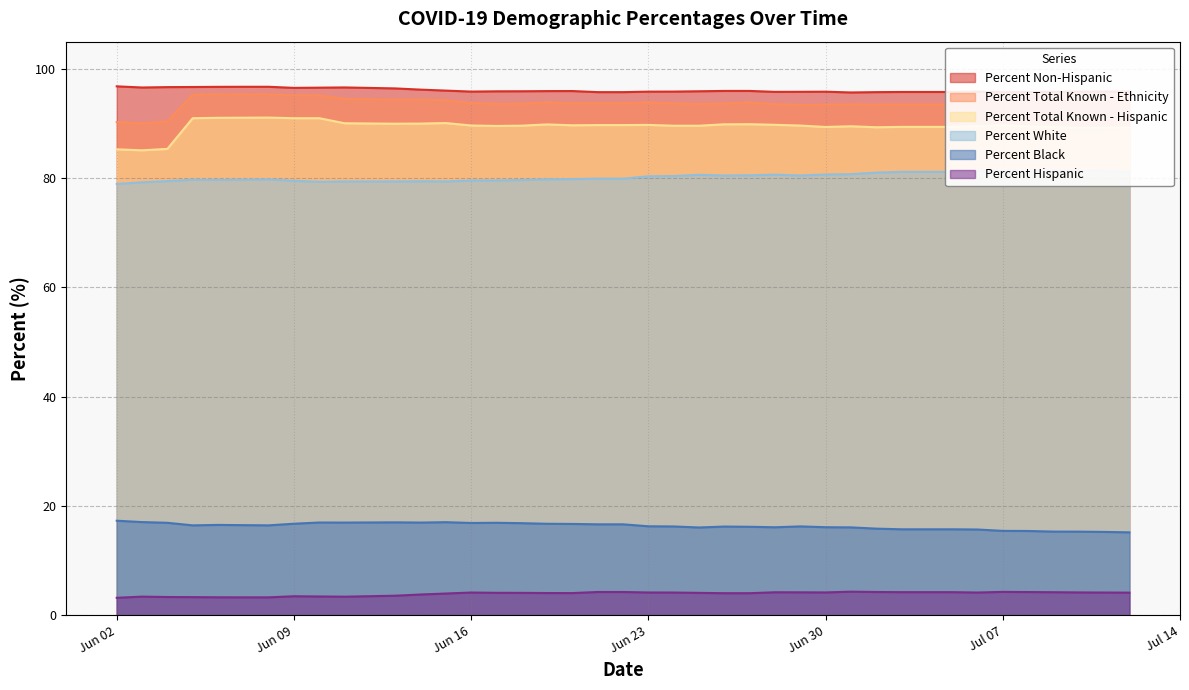

True or false: Percent White has more than 0 points higher than both neighbors.

True